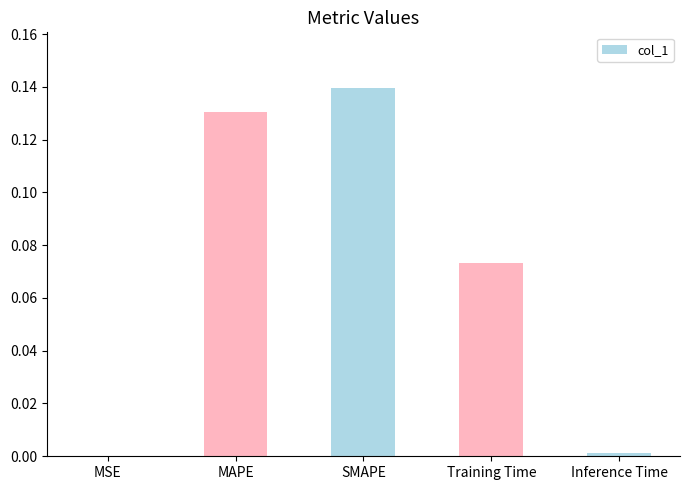

What is the sum of all values?

0.3